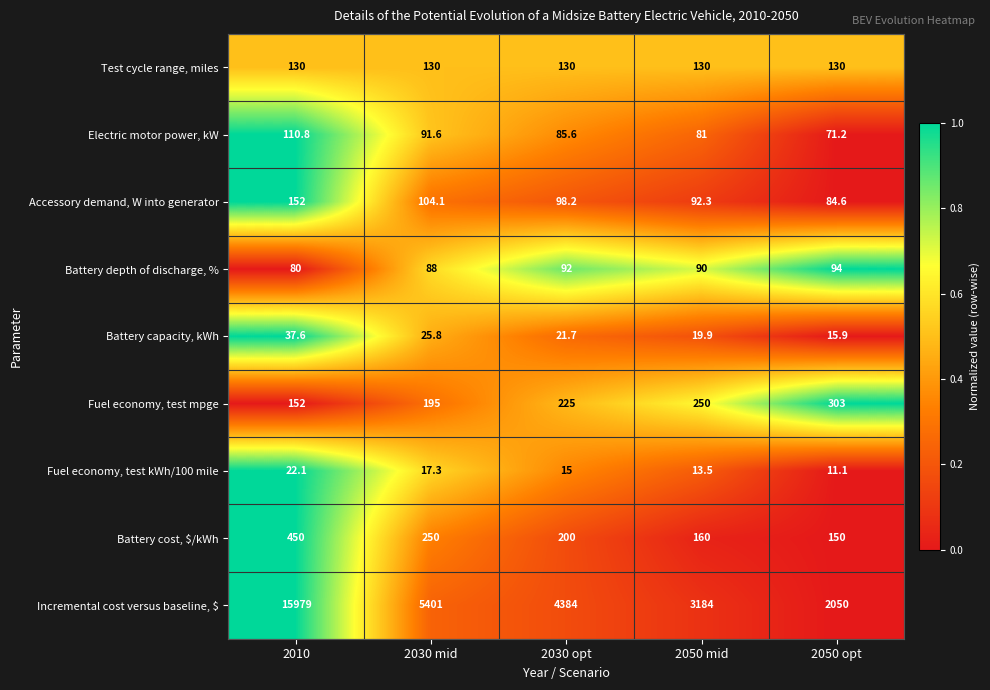

What is the average value of the Fuel economy, test mpge series?

225.0